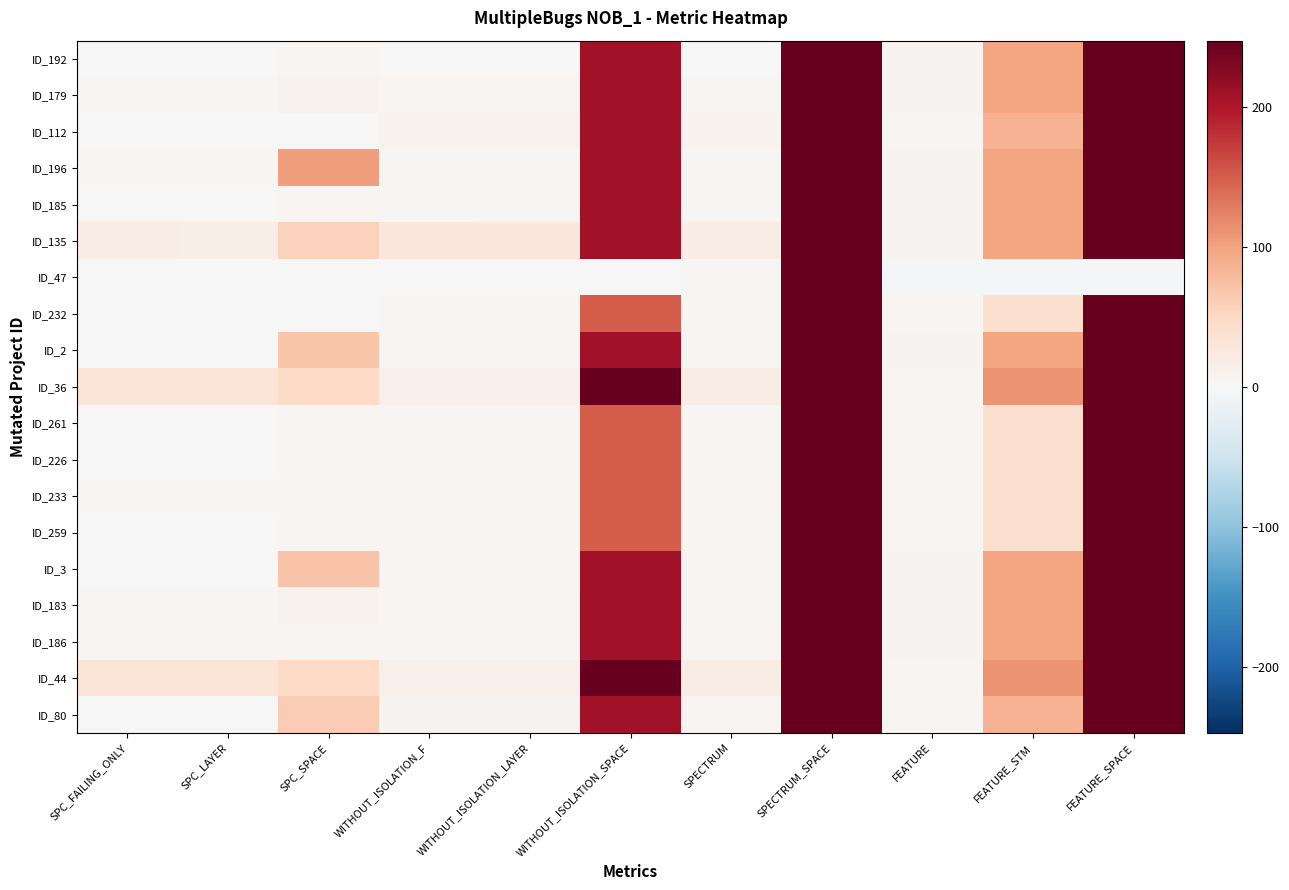

Reading left to right, extract all data points from this chart.

ID_192: SPC_FAILING_ONLY=1	SPC_LAYER=1	SPC_SPACE=4	WITHOUT_ISOLATION_F=1	WITHOUT_ISOLATION_LAYER=1	WITHOUT_ISOLATION_SPACE=208	SPECTRUM=1	SPECTRUM_SPACE=247	FEATURE=6	FEATURE_STM=97	FEATURE_SPACE=247
ID_179: SPC_FAILING_ONLY=3	SPC_LAYER=3	SPC_SPACE=8	WITHOUT_ISOLATION_F=5	WITHOUT_ISOLATION_LAYER=5	WITHOUT_ISOLATION_SPACE=208	SPECTRUM=3	SPECTRUM_SPACE=247	FEATURE=6	FEATURE_STM=97	FEATURE_SPACE=247
ID_112: SPC_FAILING_ONLY=-1	SPC_LAYER=-1	SPC_SPACE=0	WITHOUT_ISOLATION_F=9	WITHOUT_ISOLATION_LAYER=9	WITHOUT_ISOLATION_SPACE=208	SPECTRUM=9	SPECTRUM_SPACE=247	FEATURE=3	FEATURE_STM=85	FEATURE_SPACE=247
ID_196: SPC_FAILING_ONLY=2	SPC_LAYER=2	SPC_SPACE=104	WITHOUT_ISOLATION_F=2	WITHOUT_ISOLATION_LAYER=2	WITHOUT_ISOLATION_SPACE=208	SPECTRUM=2	SPECTRUM_SPACE=247	FEATURE=6	FEATURE_STM=97	FEATURE_SPACE=247
ID_185: SPC_FAILING_ONLY=1	SPC_LAYER=1	SPC_SPACE=5	WITHOUT_ISOLATION_F=2	WITHOUT_ISOLATION_LAYER=2	WITHOUT_ISOLATION_SPACE=208	SPECTRUM=2	SPECTRUM_SPACE=247	FEATURE=6	FEATURE_STM=97	FEATURE_SPACE=247
ID_135: SPC_FAILING_ONLY=18	SPC_LAYER=17	SPC_SPACE=57	WITHOUT_ISOLATION_F=28	WITHOUT_ISOLATION_LAYER=26	WITHOUT_ISOLATION_SPACE=208	SPECTRUM=18	SPECTRUM_SPACE=247	FEATURE=6	FEATURE_STM=97	FEATURE_SPACE=247
ID_47: SPC_FAILING_ONLY=-1	SPC_LAYER=-1	SPC_SPACE=0	WITHOUT_ISOLATION_F=-1	WITHOUT_ISOLATION_LAYER=-1	WITHOUT_ISOLATION_SPACE=0	SPECTRUM=3	SPECTRUM_SPACE=247	FEATURE=-2	FEATURE_STM=-2	FEATURE_SPACE=-2
ID_232: SPC_FAILING_ONLY=1	SPC_LAYER=1	SPC_SPACE=1	WITHOUT_ISOLATION_F=2	WITHOUT_ISOLATION_LAYER=2	WITHOUT_ISOLATION_SPACE=150	SPECTRUM=2	SPECTRUM_SPACE=247	FEATURE=4	FEATURE_STM=39	FEATURE_SPACE=247
ID_2: SPC_FAILING_ONLY=1	SPC_LAYER=1	SPC_SPACE=68	WITHOUT_ISOLATION_F=2	WITHOUT_ISOLATION_LAYER=2	WITHOUT_ISOLATION_SPACE=208	SPECTRUM=2	SPECTRUM_SPACE=247	FEATURE=6	FEATURE_STM=97	FEATURE_SPACE=247
ID_36: SPC_FAILING_ONLY=31	SPC_LAYER=31	SPC_SPACE=50	WITHOUT_ISOLATION_F=12	WITHOUT_ISOLATION_LAYER=12	WITHOUT_ISOLATION_SPACE=247	SPECTRUM=18	SPECTRUM_SPACE=247	FEATURE=4	FEATURE_STM=111	FEATURE_SPACE=247
ID_261: SPC_FAILING_ONLY=1	SPC_LAYER=1	SPC_SPACE=4	WITHOUT_ISOLATION_F=2	WITHOUT_ISOLATION_LAYER=2	WITHOUT_ISOLATION_SPACE=150	SPECTRUM=2	SPECTRUM_SPACE=247	FEATURE=4	FEATURE_STM=39	FEATURE_SPACE=247
ID_226: SPC_FAILING_ONLY=1	SPC_LAYER=1	SPC_SPACE=4	WITHOUT_ISOLATION_F=2	WITHOUT_ISOLATION_LAYER=2	WITHOUT_ISOLATION_SPACE=150	SPECTRUM=2	SPECTRUM_SPACE=247	FEATURE=4	FEATURE_STM=39	FEATURE_SPACE=247
ID_233: SPC_FAILING_ONLY=2	SPC_LAYER=2	SPC_SPACE=4	WITHOUT_ISOLATION_F=4	WITHOUT_ISOLATION_LAYER=4	WITHOUT_ISOLATION_SPACE=150	SPECTRUM=4	SPECTRUM_SPACE=247	FEATURE=4	FEATURE_STM=39	FEATURE_SPACE=247
ID_259: SPC_FAILING_ONLY=1	SPC_LAYER=1	SPC_SPACE=4	WITHOUT_ISOLATION_F=2	WITHOUT_ISOLATION_LAYER=2	WITHOUT_ISOLATION_SPACE=150	SPECTRUM=2	SPECTRUM_SPACE=247	FEATURE=4	FEATURE_STM=39	FEATURE_SPACE=247
ID_3: SPC_FAILING_ONLY=1	SPC_LAYER=1	SPC_SPACE=71	WITHOUT_ISOLATION_F=2	WITHOUT_ISOLATION_LAYER=2	WITHOUT_ISOLATION_SPACE=208	SPECTRUM=2	SPECTRUM_SPACE=247	FEATURE=6	FEATURE_STM=97	FEATURE_SPACE=247
ID_183: SPC_FAILING_ONLY=3	SPC_LAYER=3	SPC_SPACE=8	WITHOUT_ISOLATION_F=5	WITHOUT_ISOLATION_LAYER=5	WITHOUT_ISOLATION_SPACE=208	SPECTRUM=3	SPECTRUM_SPACE=247	FEATURE=6	FEATURE_STM=97	FEATURE_SPACE=247
ID_186: SPC_FAILING_ONLY=2	SPC_LAYER=2	SPC_SPACE=4	WITHOUT_ISOLATION_F=4	WITHOUT_ISOLATION_LAYER=4	WITHOUT_ISOLATION_SPACE=208	SPECTRUM=4	SPECTRUM_SPACE=247	FEATURE=6	FEATURE_STM=97	FEATURE_SPACE=247
ID_44: SPC_FAILING_ONLY=31	SPC_LAYER=31	SPC_SPACE=50	WITHOUT_ISOLATION_F=12	WITHOUT_ISOLATION_LAYER=12	WITHOUT_ISOLATION_SPACE=247	SPECTRUM=18	SPECTRUM_SPACE=247	FEATURE=4	FEATURE_STM=111	FEATURE_SPACE=247
ID_80: SPC_FAILING_ONLY=-1	SPC_LAYER=-1	SPC_SPACE=62	WITHOUT_ISOLATION_F=7	WITHOUT_ISOLATION_LAYER=6	WITHOUT_ISOLATION_SPACE=208	SPECTRUM=5	SPECTRUM_SPACE=247	FEATURE=3	FEATURE_STM=85	FEATURE_SPACE=247